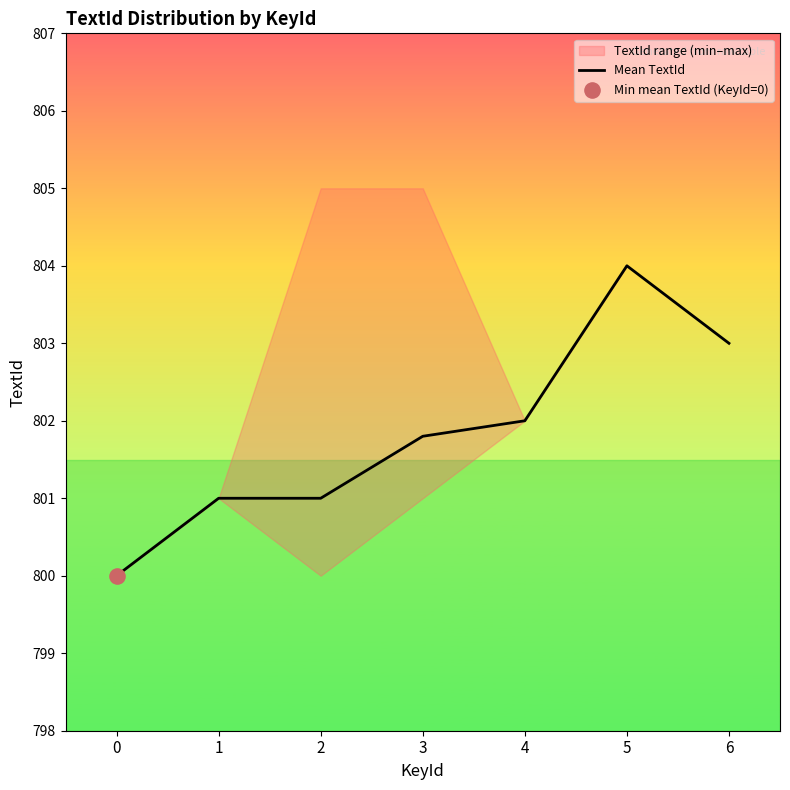

Which has a higher value, 2 or 5?

5